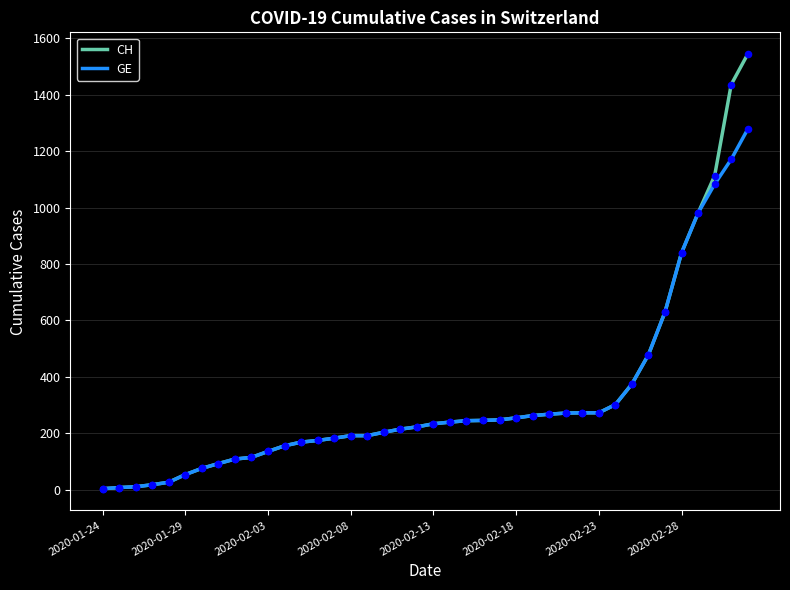

What are all the series names shown in the legend?

CH, GE